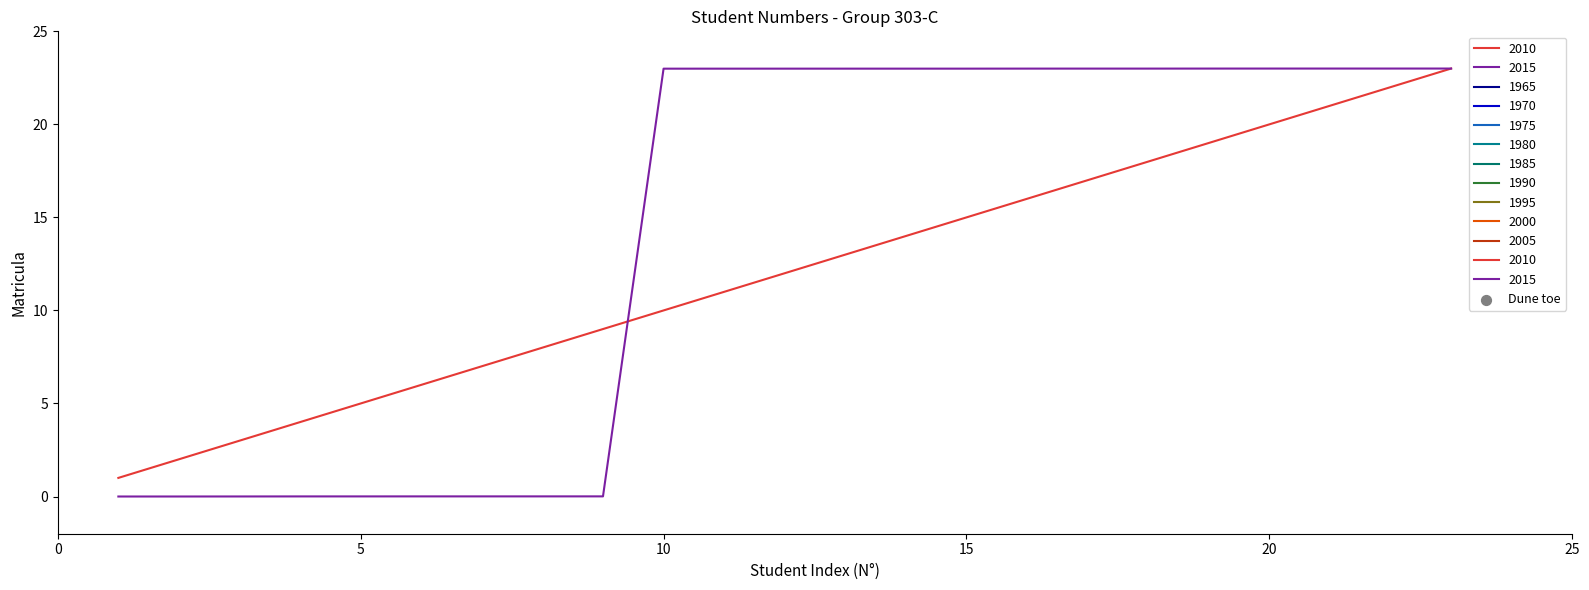

At which category is the sum across all series the highest?

23